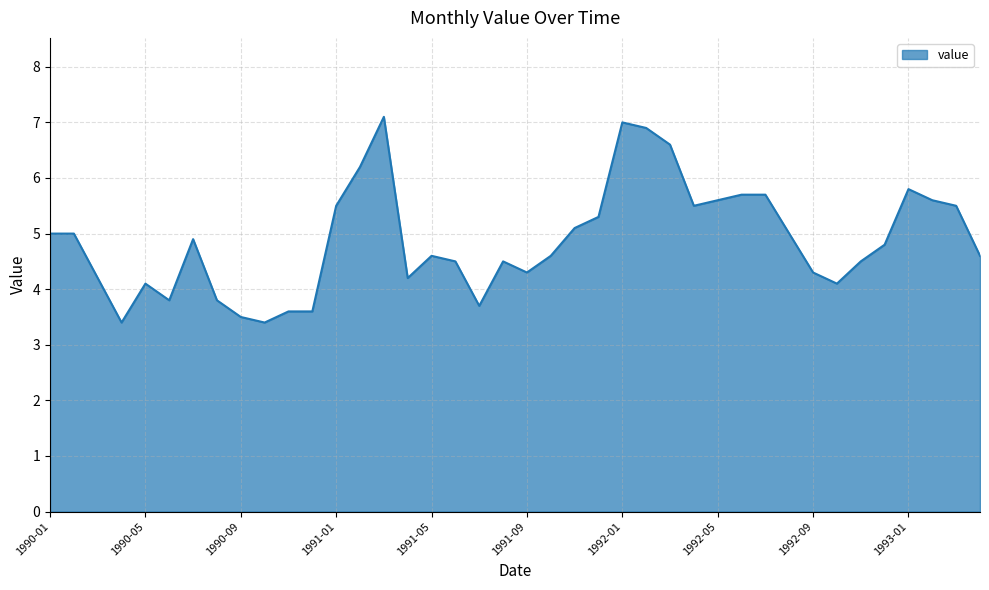

What is the greatest value displayed?

7.1